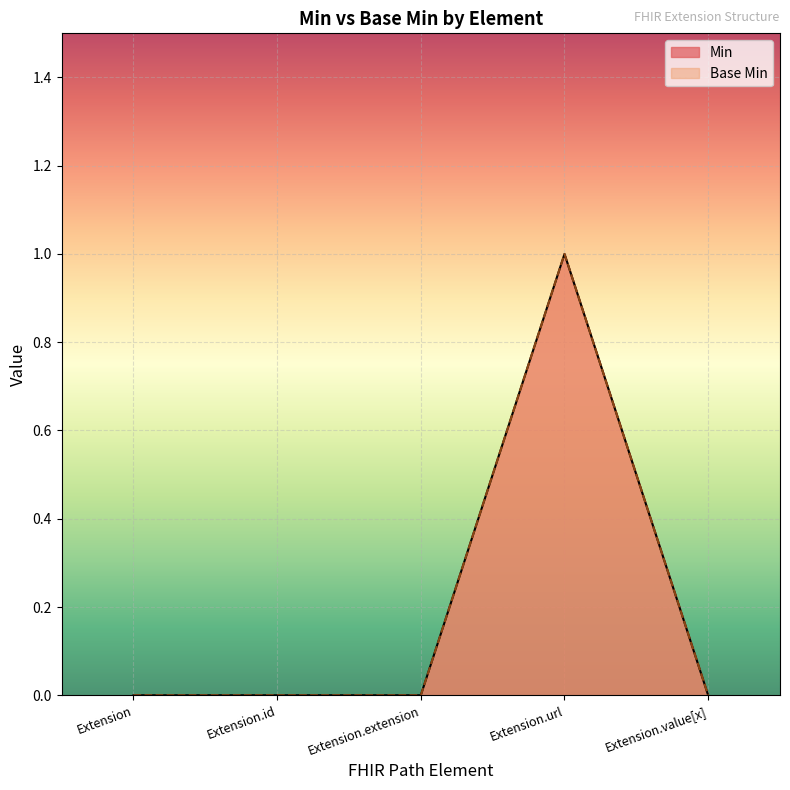

Rank the series at Extension.url from highest to lowest value.

Min, Base Min